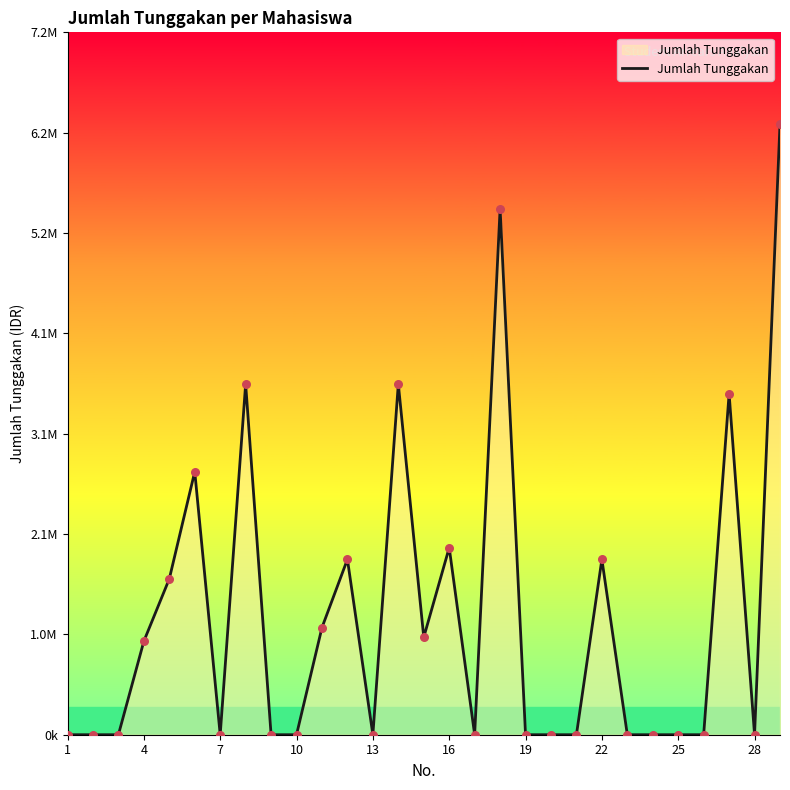

Which has a higher value, 10 or 1?

10